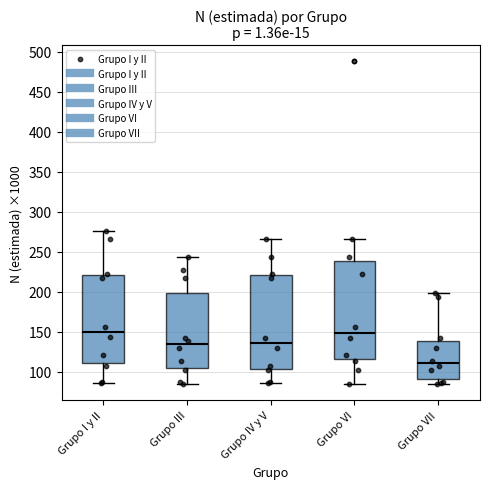

Reading left to right, read every box against the y-axis: the position of its median line, the range the box covers, and the ends of its whiskers. The values are not printed on the chart, so give them approximately, as read against the axis.

Grupo I y II: median 150, box 110 to 220, whiskers 85 to 275
Grupo III: median 135, box 105 to 200, whiskers 85 to 245
Grupo IV y V: median 135, box 105 to 220, whiskers 85 to 265
Grupo VI: median 150, box 115 to 240, whiskers 85 to 265
Grupo VII: median 110, box 90 to 140, whiskers 85 to 200